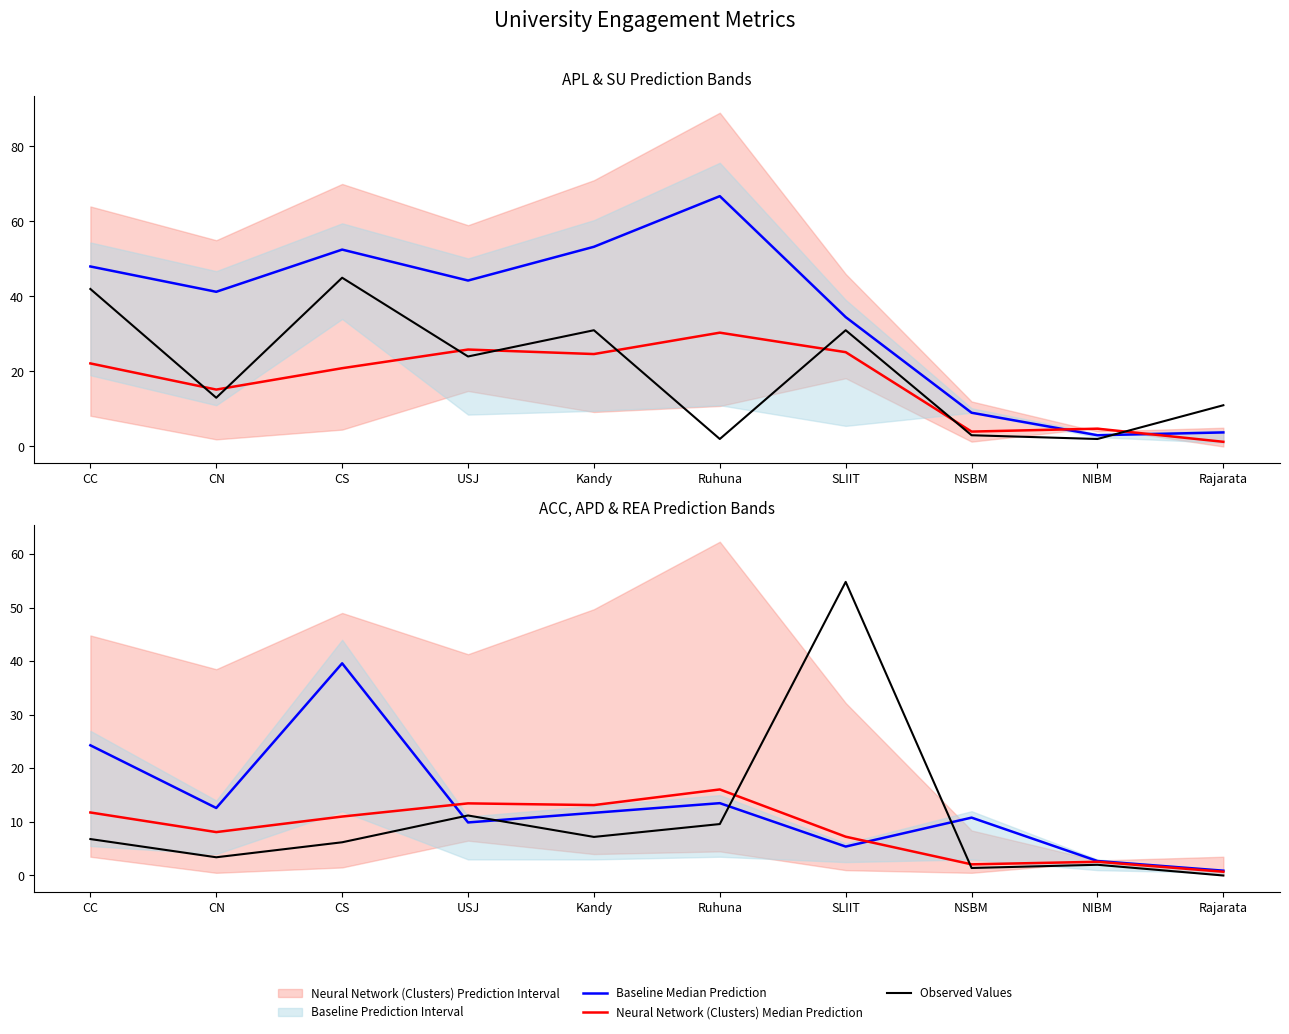

Where does the Baseline Median Prediction series first go above 11?

CC